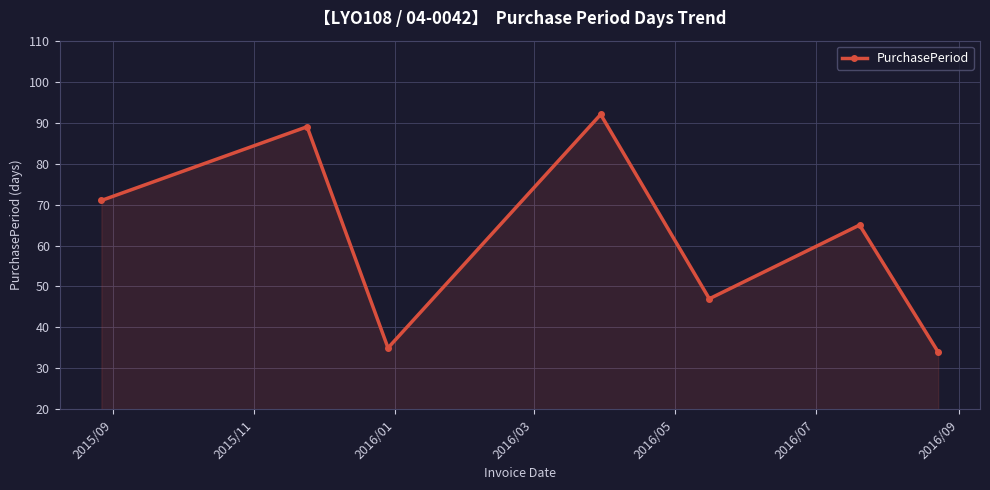

What is the minimum value shown in the chart?

34